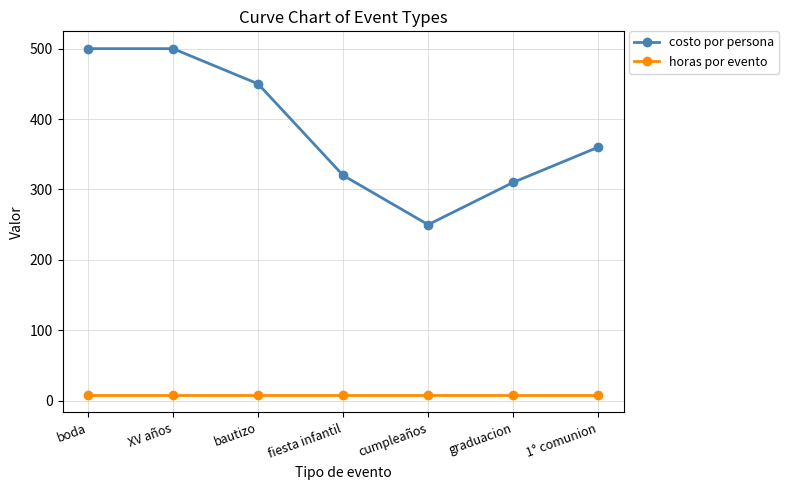

At which category does costo por persona reach its first local valley?

cumpleaños